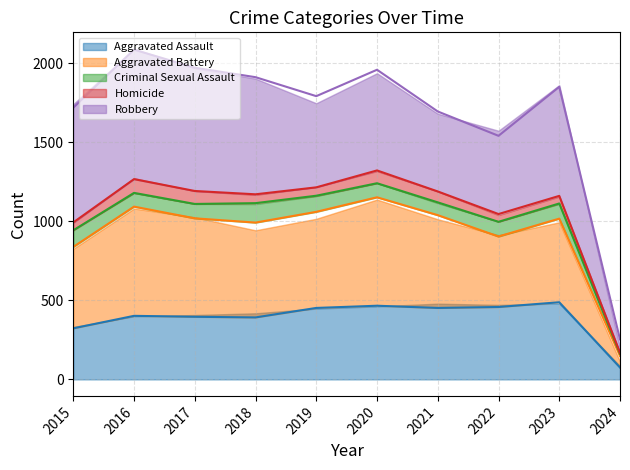

Where is Homicide (trend) nearest to the value 745?

2015